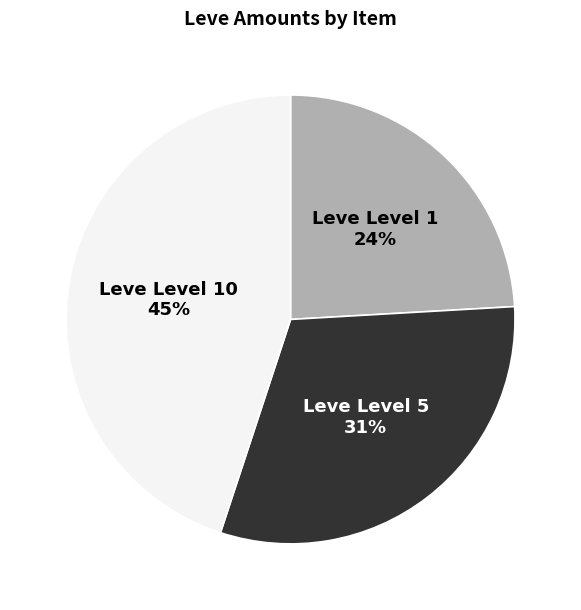

To the nearest percent, what is the average slice percentage?

33%